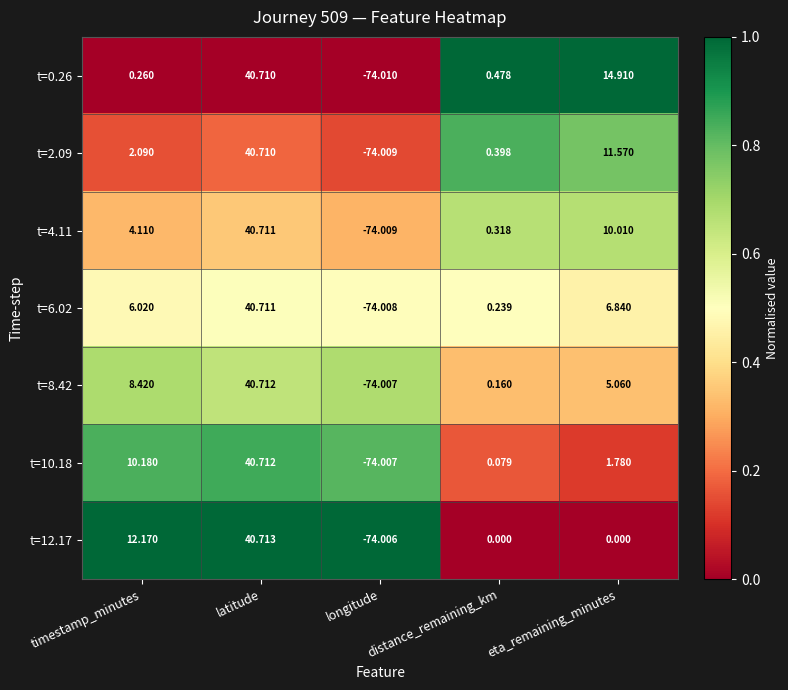

Rank the series at distance_remaining_km from lowest to highest value.

t=12.17, t=10.18, t=8.42, t=6.02, t=4.11, t=2.09, t=0.26